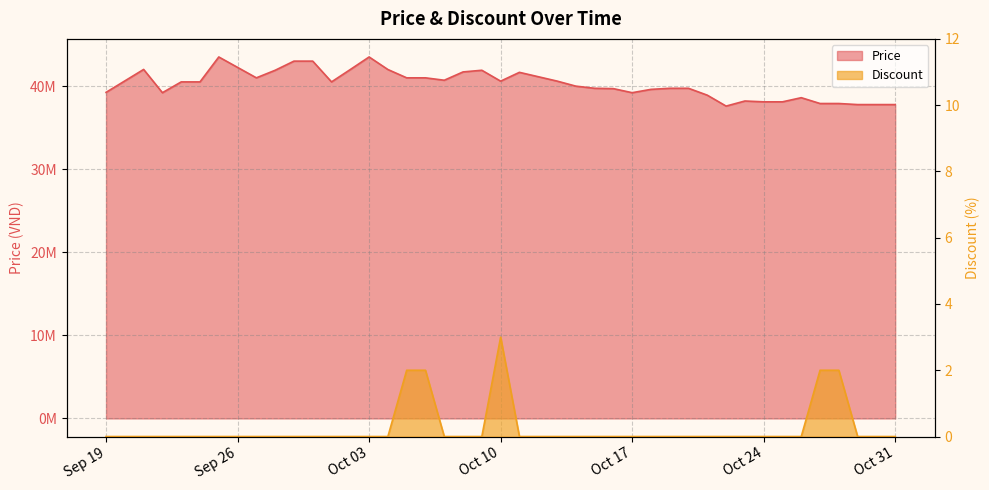

How many data points in Discount are above 0?

5